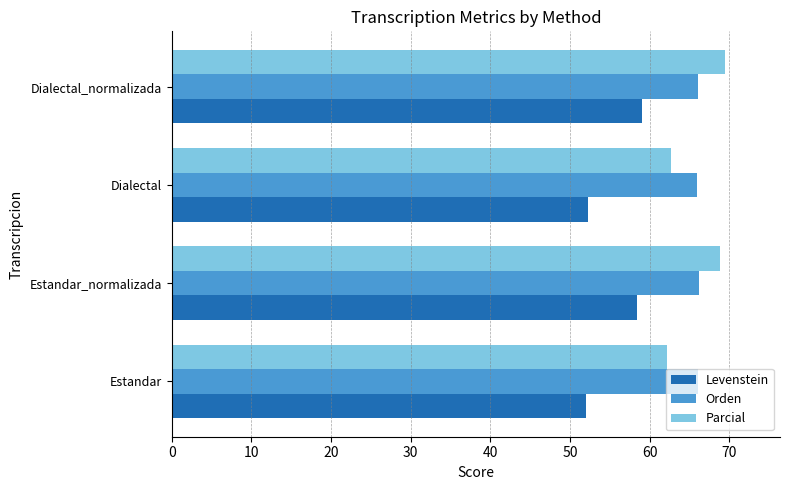

What are all the series names shown in the legend?

Levenstein, Orden, Parcial